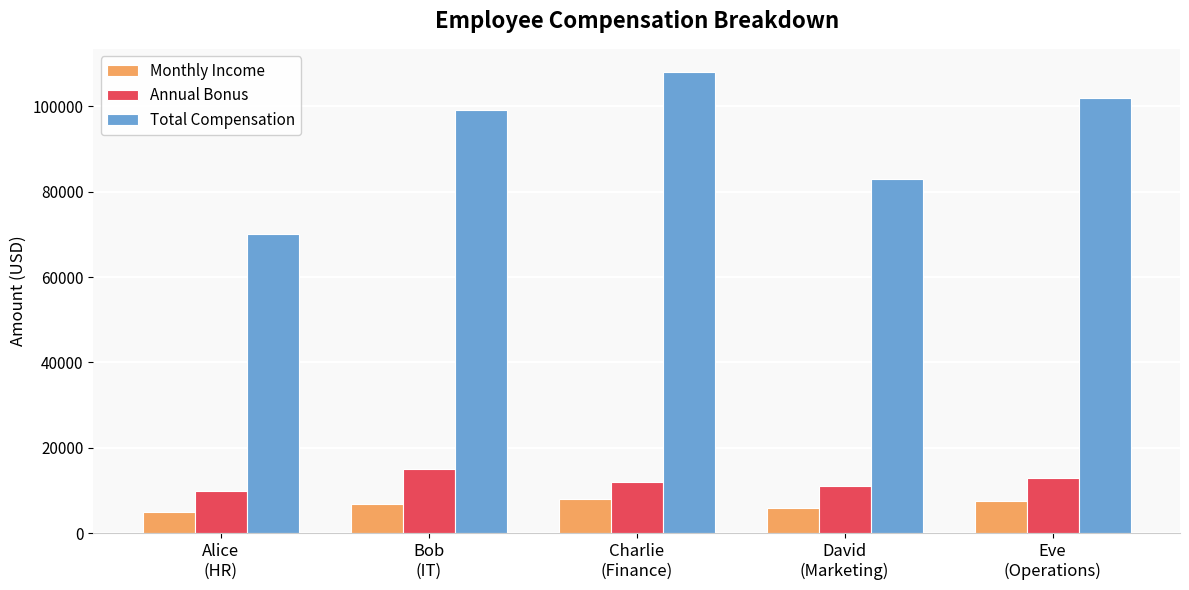

Which series has the largest total across all categories?

Total Compensation